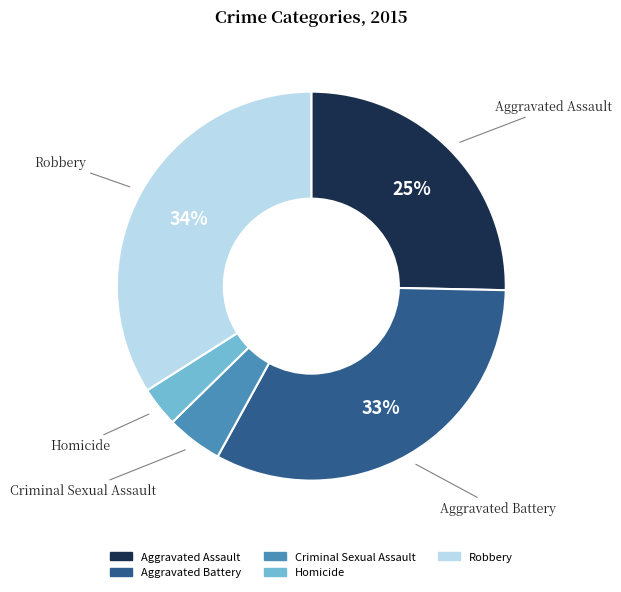

How many slices are in this pie chart?

5